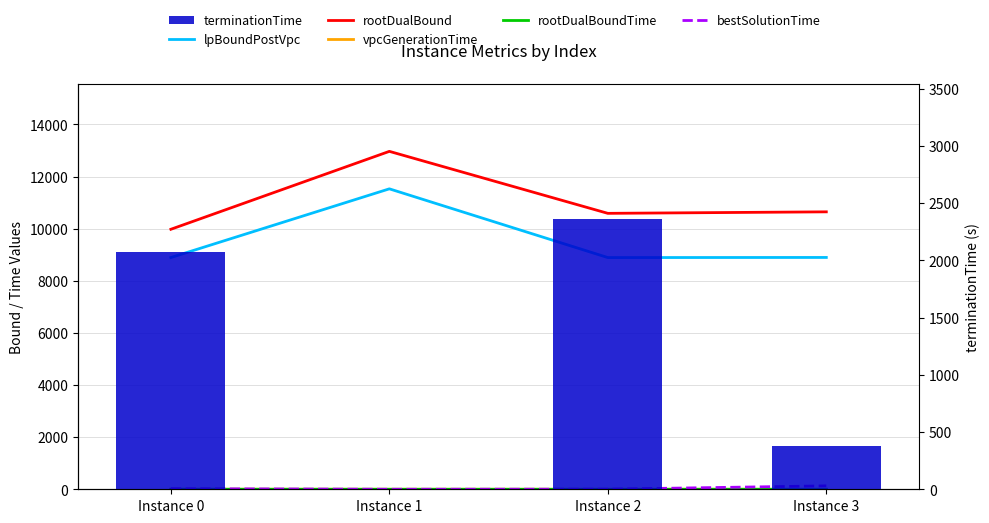

What is the sum of the rootDualBoundTime values at Instance 0 and Instance 2?

2.0